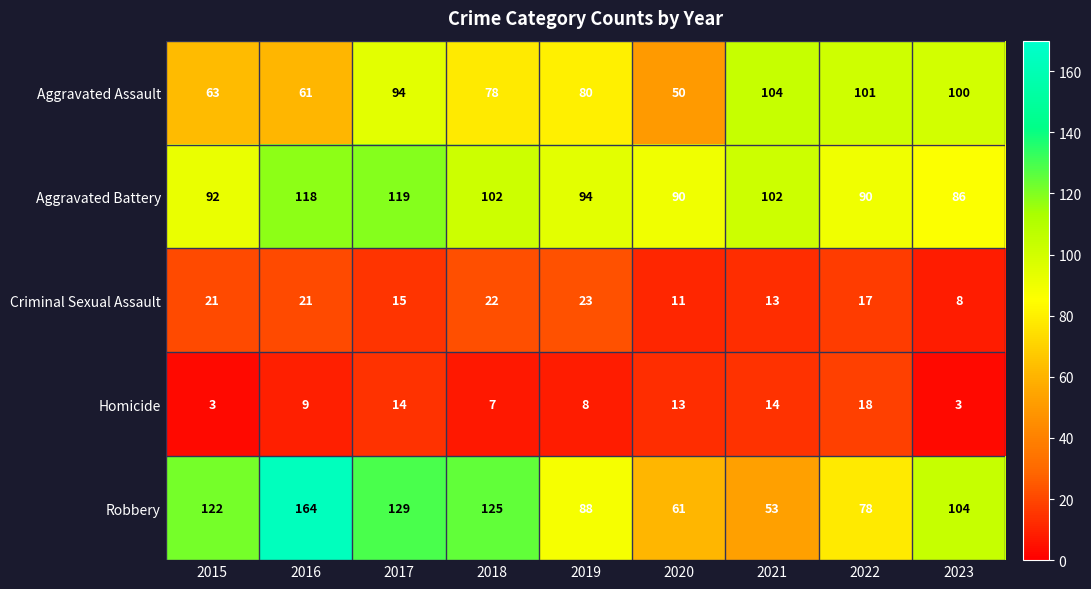

Read the Homicide value at 2020, to the nearest 5.

15